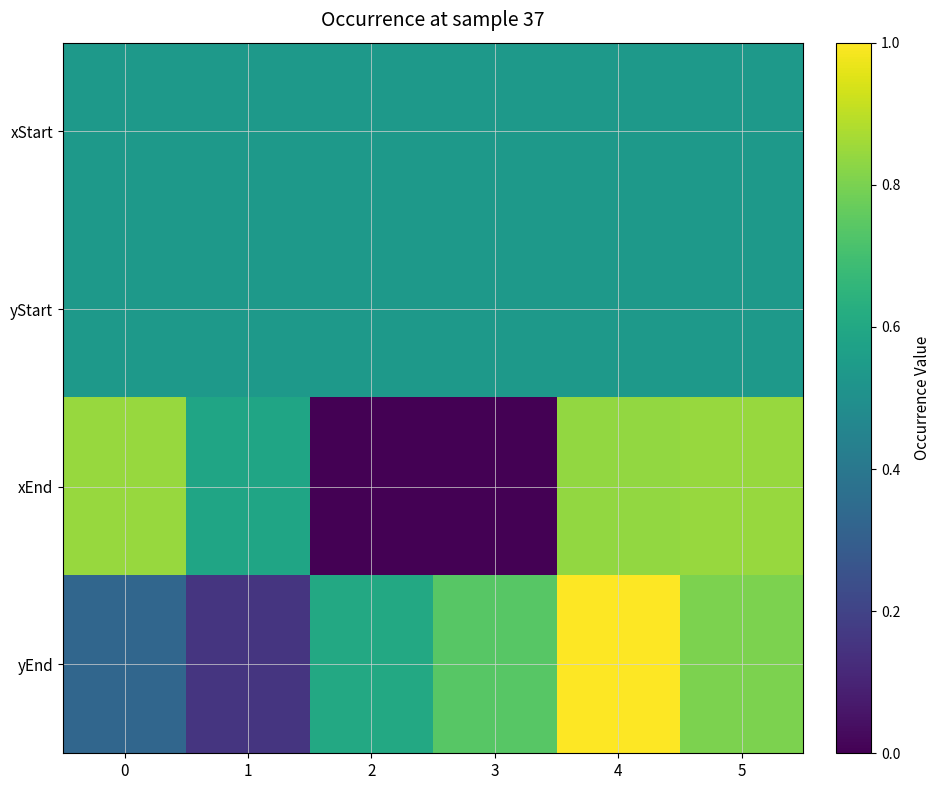

How many data points does each series have?

6